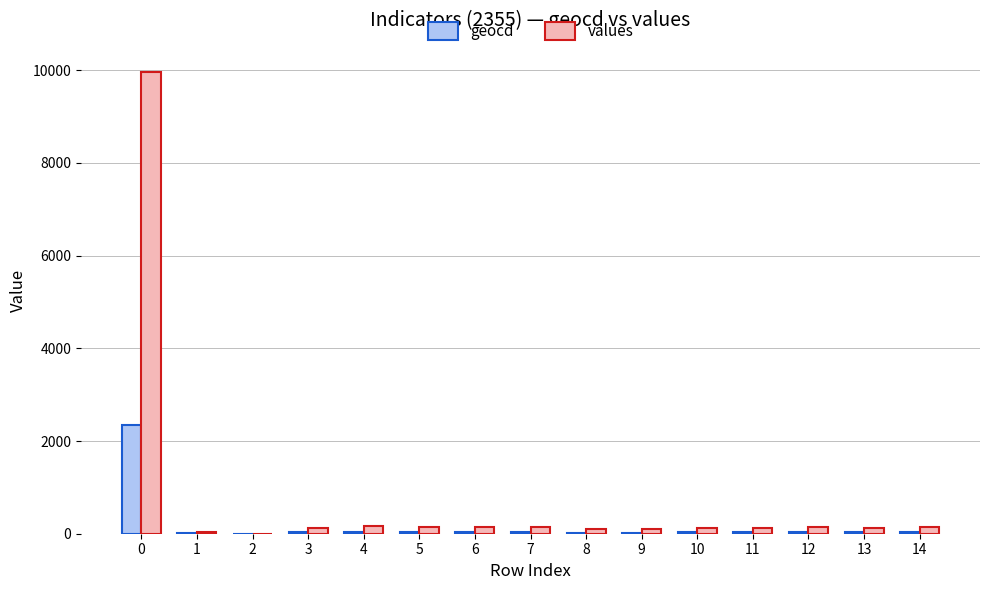

Which series has the largest total across all categories?

values